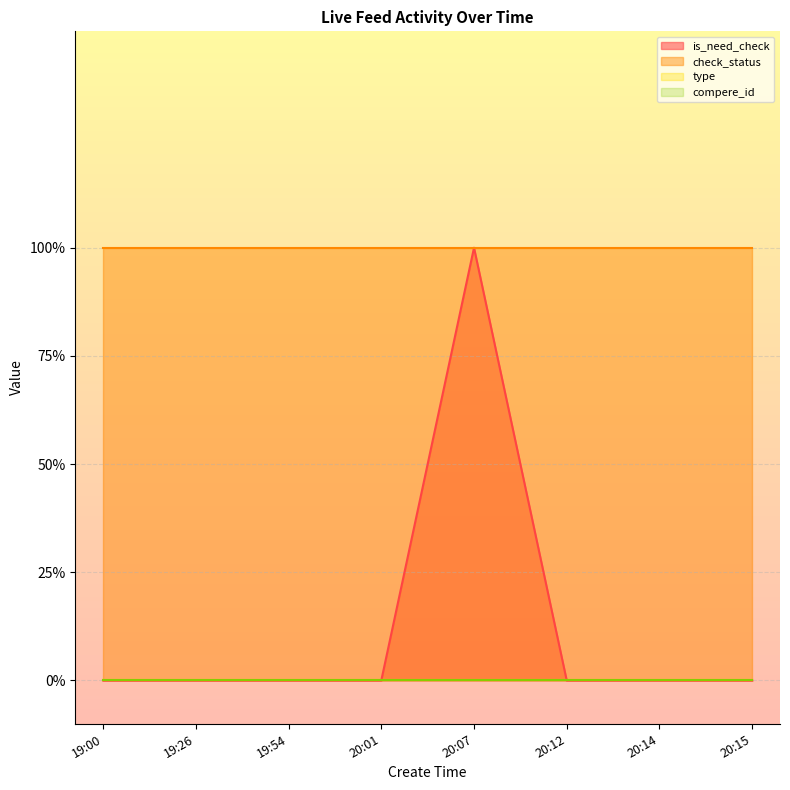

What are all the series names shown in the legend?

is_need_check, check_status, type, compere_id